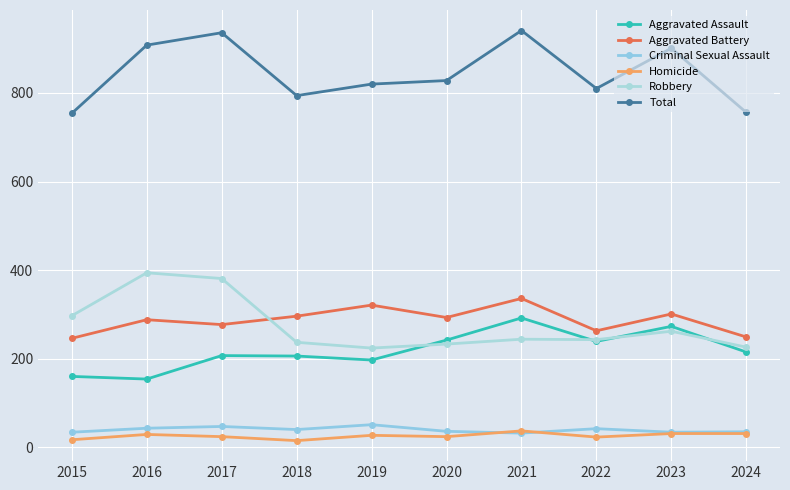

How many lines are shown in the chart?

6